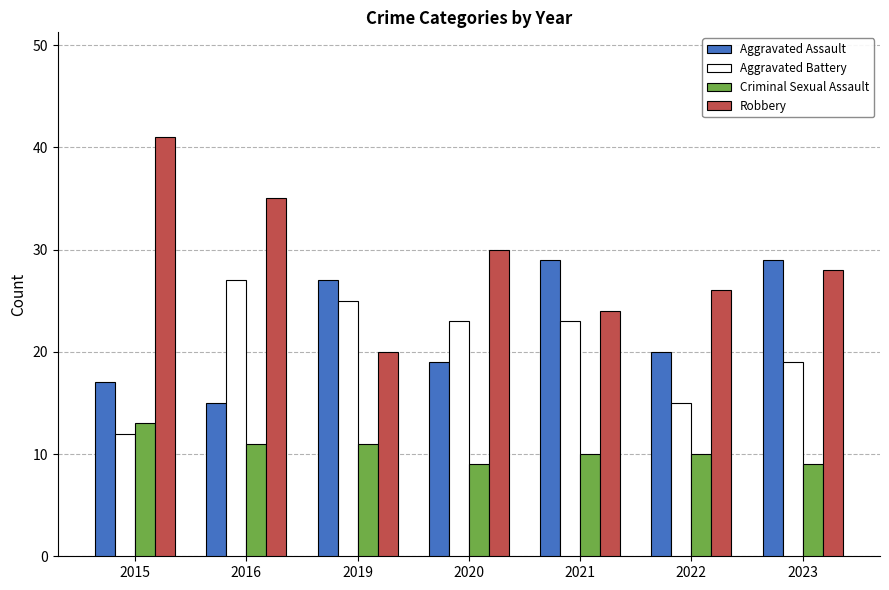

What is the difference between the maximum and second lowest values in the Aggravated Assault series?

12